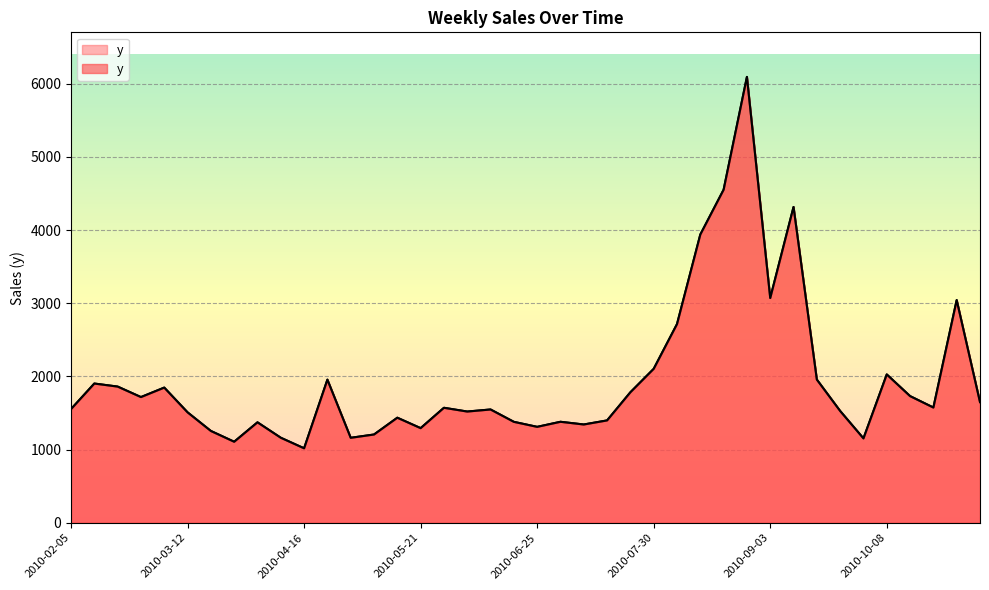

Rank the categories by value from lowest to highest.

2010-04-16, 2010-03-26, 2010-10-01, 2010-04-30, 2010-04-09, 2010-05-07, 2010-03-19, 2010-05-21, 2010-06-25, 2010-07-09, 2010-04-02, 2010-06-18, 2010-07-02, 2010-07-16, 2010-05-14, 2010-03-12, 2010-06-04, 2010-09-24, 2010-06-11, 2010-02-05, 2010-05-28, 2010-10-22, 2010-11-05, 2010-02-26, 2010-10-15, 2010-07-23, 2010-03-05, 2010-02-19, 2010-02-12, 2010-04-23, 2010-09-17, 2010-10-08, 2010-07-30, 2010-08-06, 2010-10-29, 2010-09-03, 2010-08-13, 2010-09-10, 2010-08-20, 2010-08-27